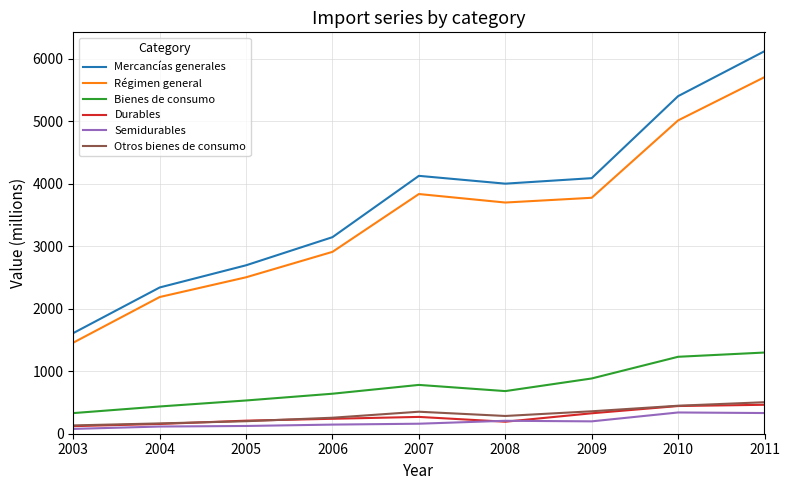

True or false: Bienes de consumo has a value of 574 at 2003.

False